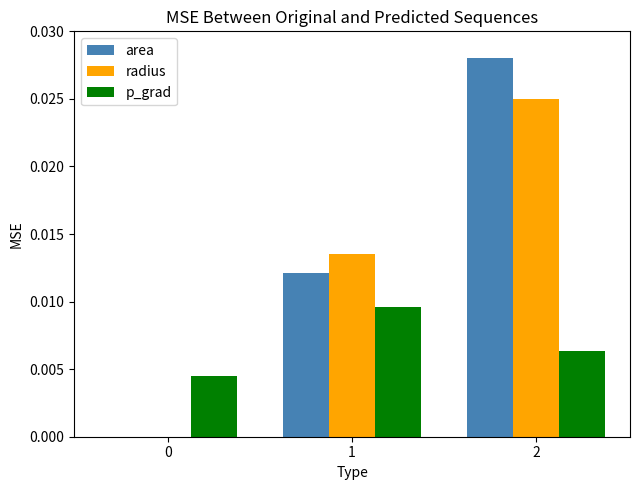

True or false: radius has a value of 0.0 at 0.

True